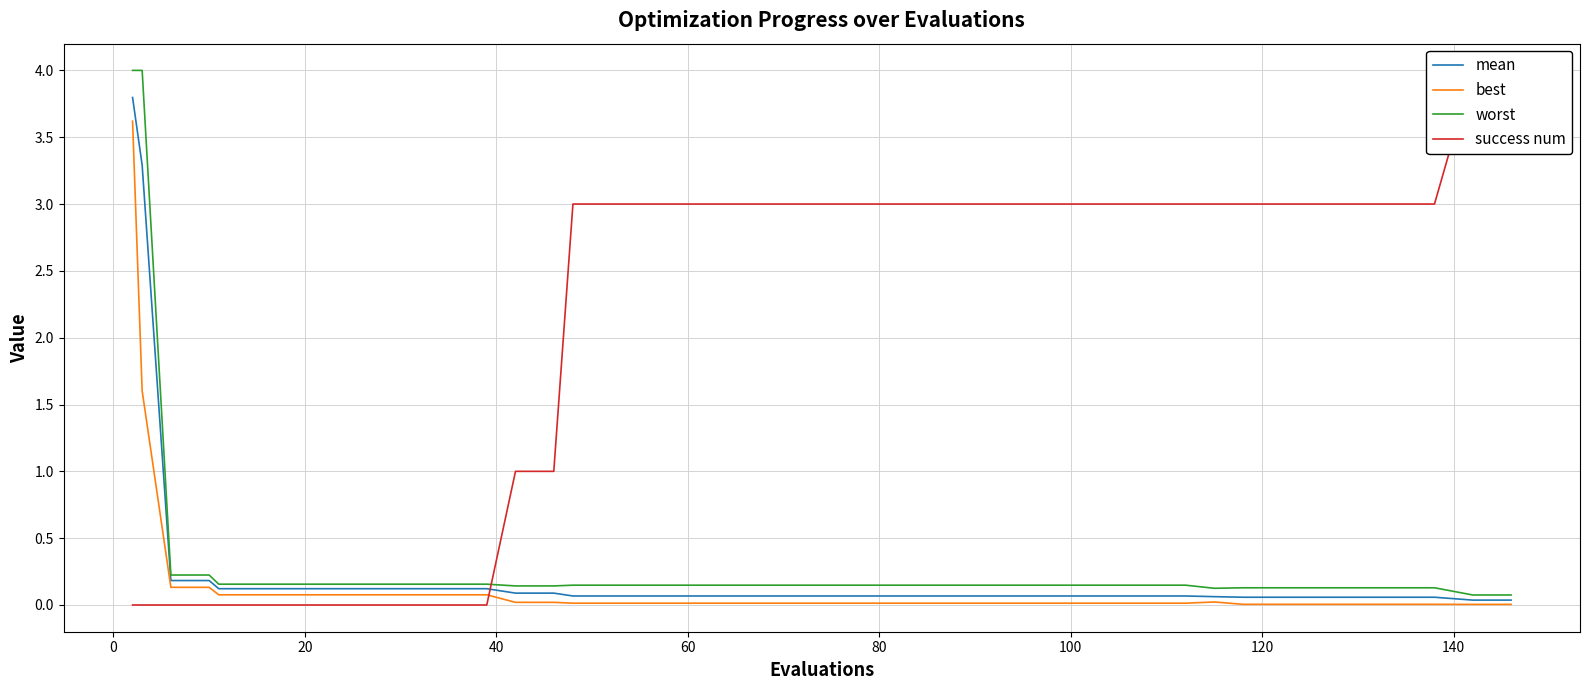

What is the highest value of the best series?

3.6